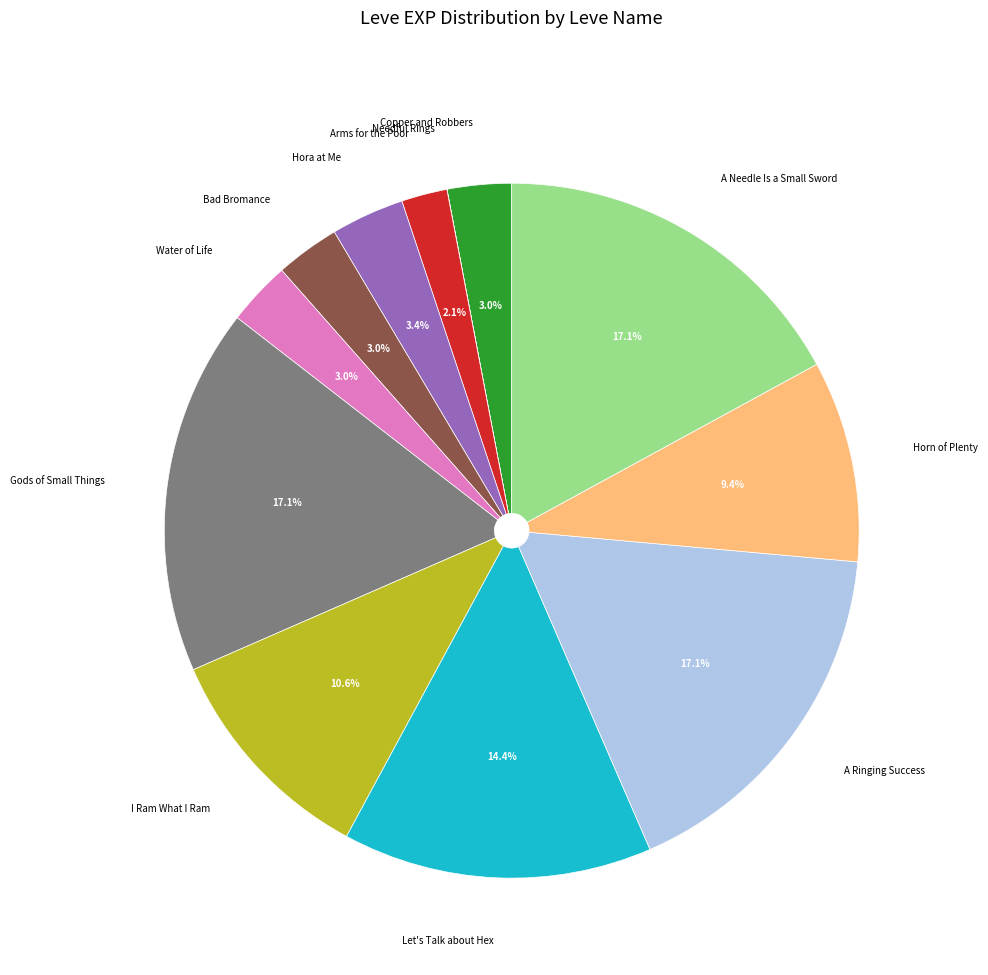

To the nearest percent, what is the average slice percentage?

8%